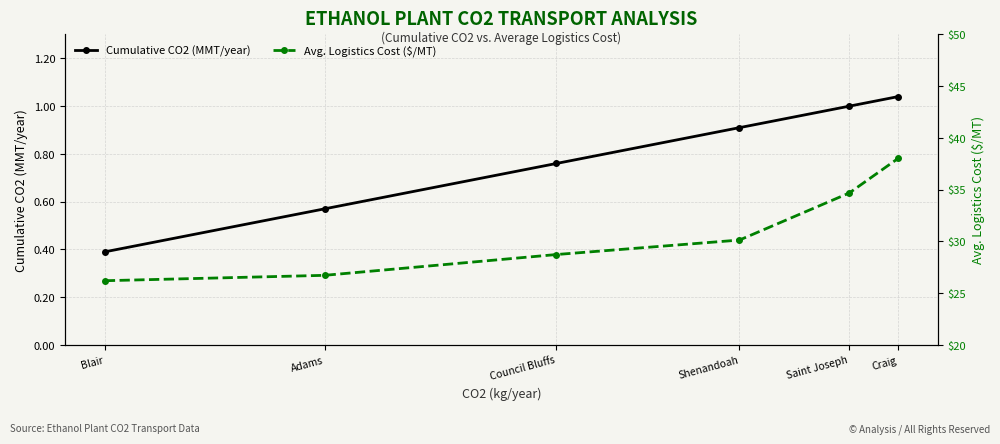

Is the value of Avg. Logistics Cost ($/MT) at Saint Joseph greater than the value of Cumulative CO2 (MMT/year) at Saint Joseph?

Yes